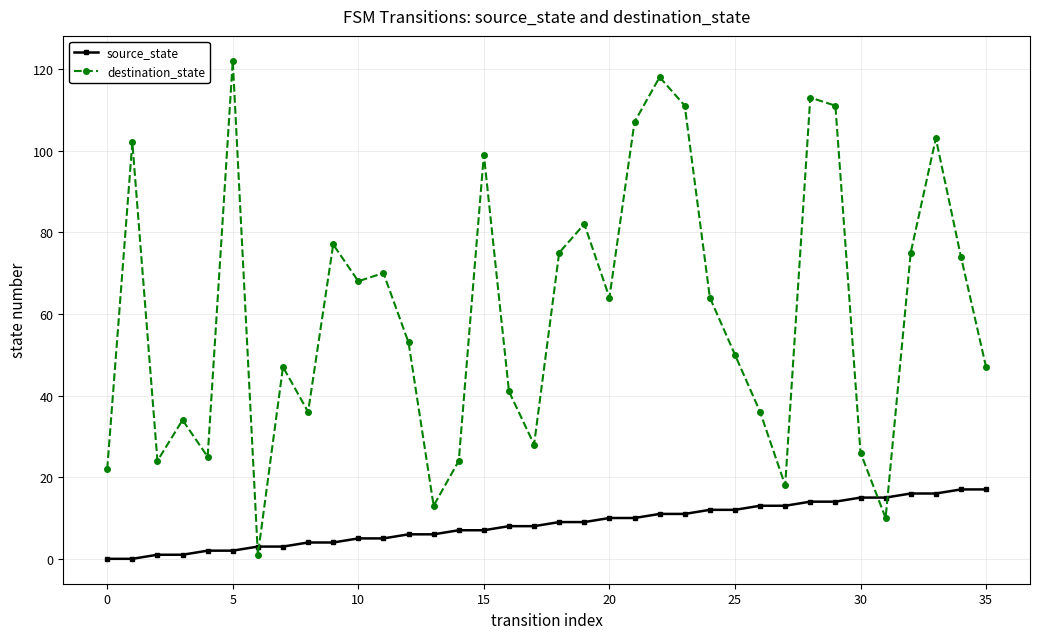

Rank the series by their maximum value, from lowest to highest.

source_state, destination_state